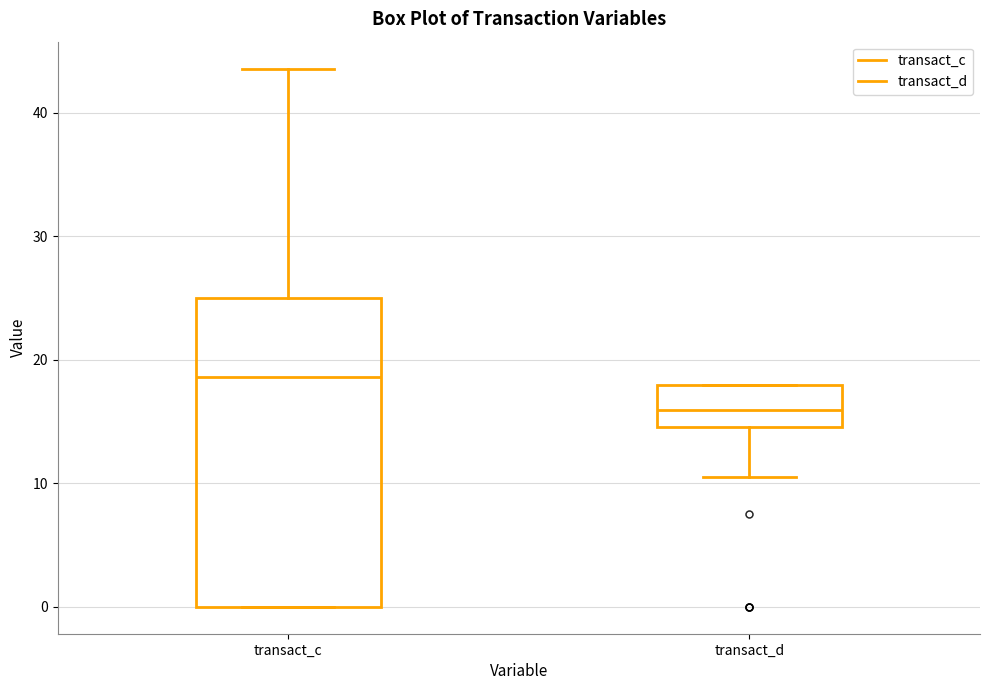

Reading left to right, transcribe this box plot: for each box, give where its median line is, the range the box spans, and where its two whiskers end, as read against the y-axis. The values are not printed on the chart, so give them approximately, as read against the axis.

transact_c: median 19, box 0 to 25, whiskers 0 to 44
transact_d: median 16, box 15 to 18, whiskers 11 to 18